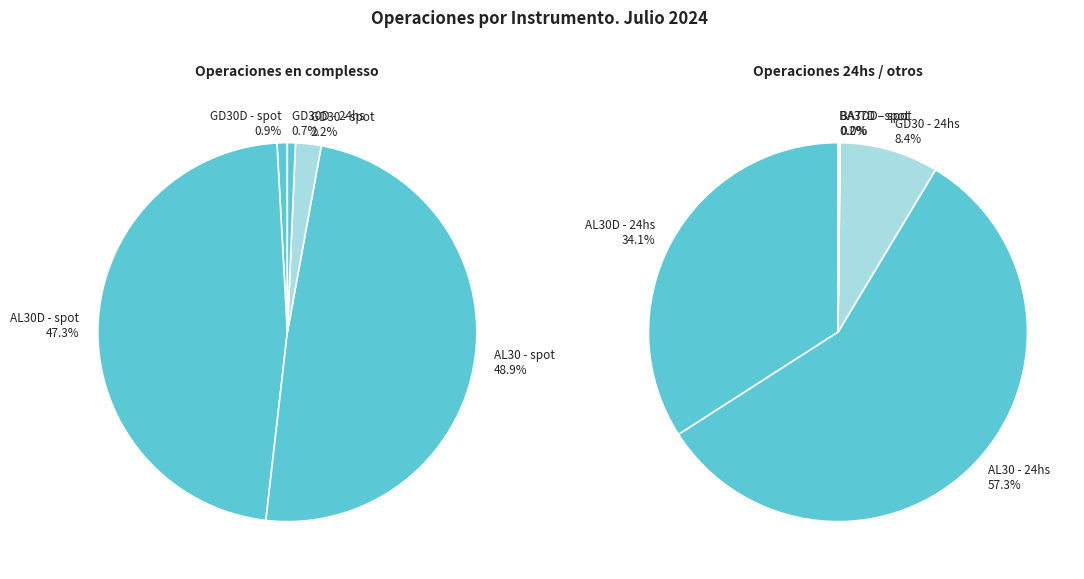

What is the change in value from GD30D - spot to GD30 - 24hs?

+7